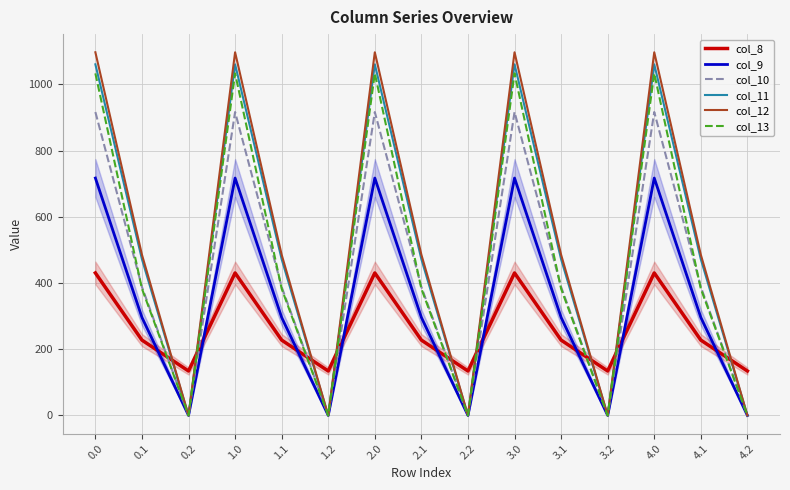

Which has a higher value, 1.2 or 4.0?

4.0